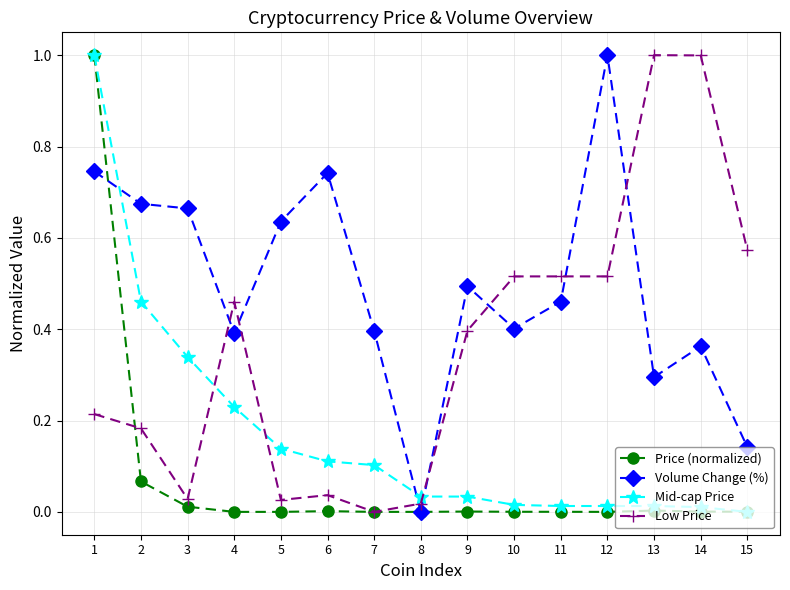

Between 4 and 15, which series saw the biggest shift?

Volume Change (%)